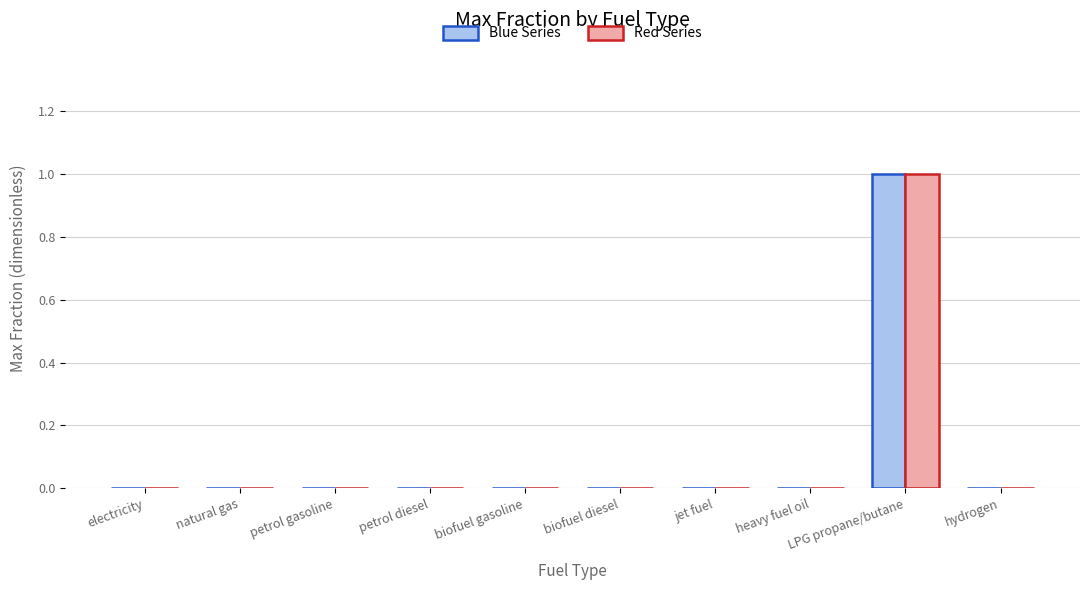

Reading left to right, what are all the values shown in this chart?

Blue Series: electricity=0	natural gas=0	petrol gasoline=0	petrol diesel=0	biofuel gasoline=0	biofuel diesel=0	jet fuel=0	heavy fuel oil=0	LPG propane/butane=1	hydrogen=0
Red Series: electricity=0	natural gas=0	petrol gasoline=0	petrol diesel=0	biofuel gasoline=0	biofuel diesel=0	jet fuel=0	heavy fuel oil=0	LPG propane/butane=1	hydrogen=0